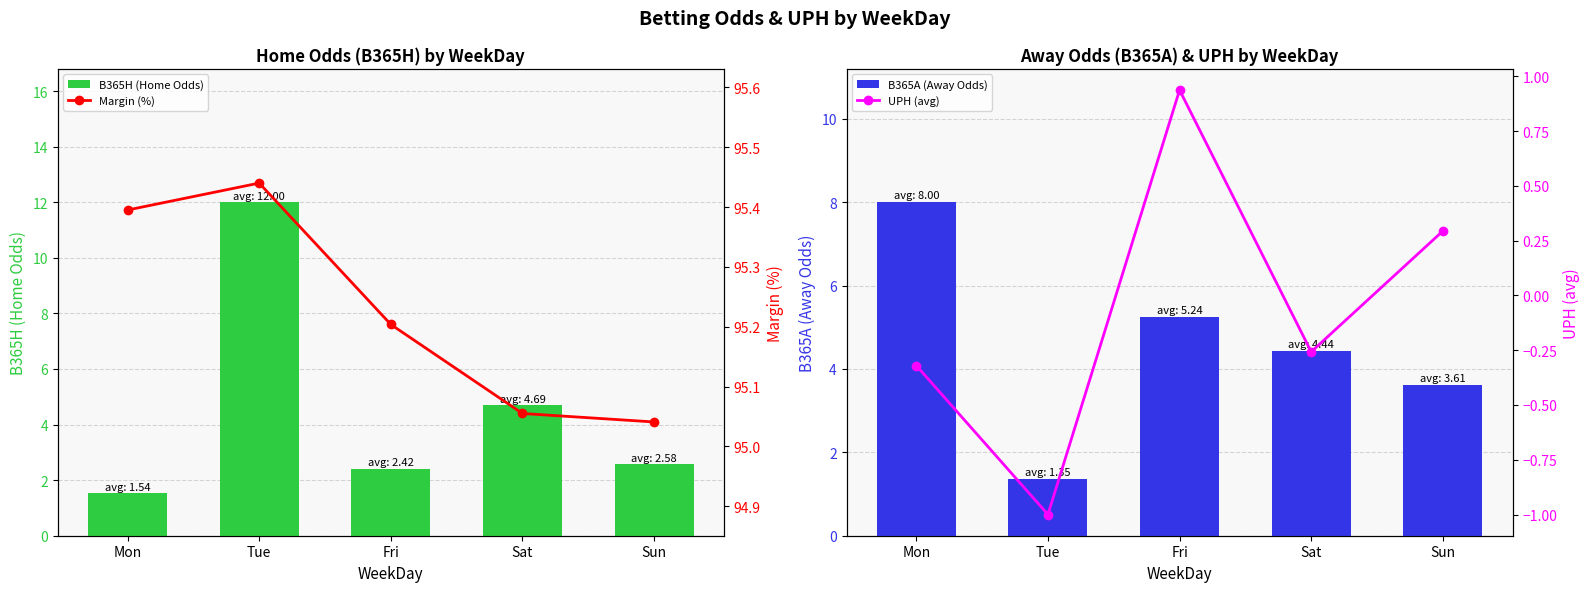

What is the difference between the B365A (Away Odds) values at Sun and Sat?

0.8